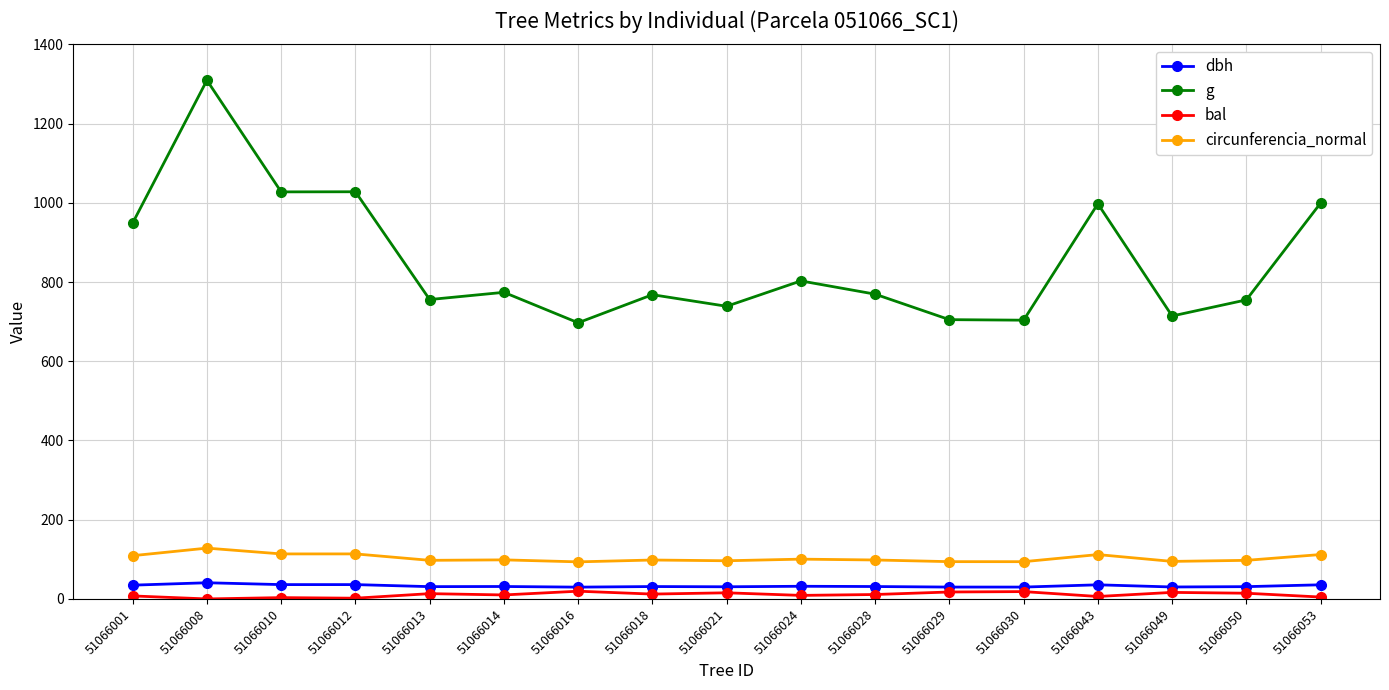

How many values in the circunferencia_normal series are below 98?

7